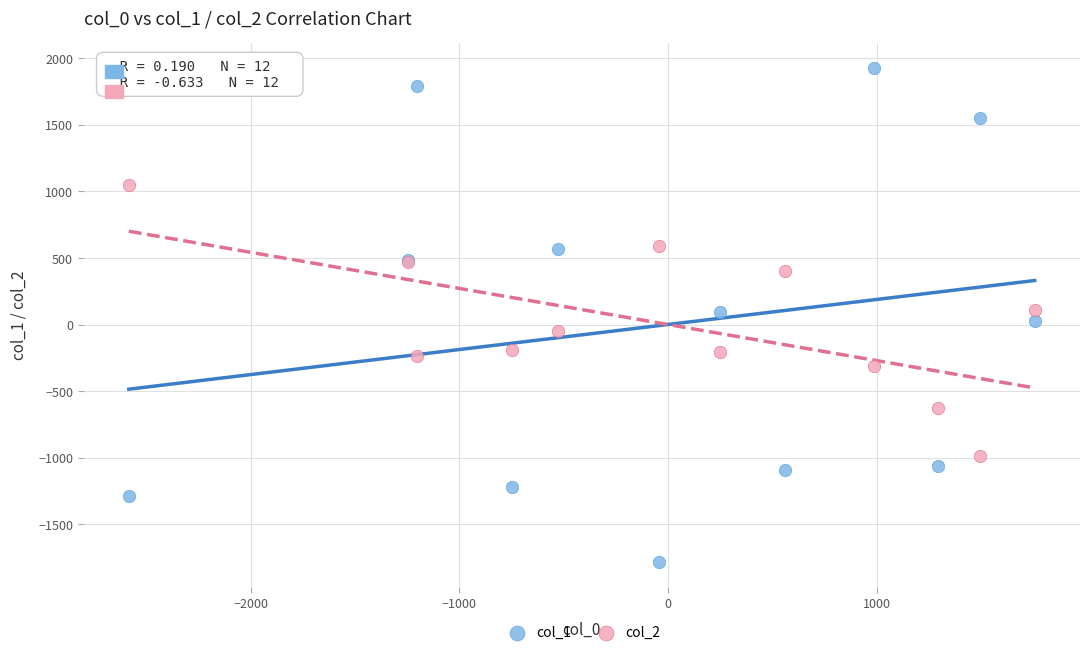

Which series reaches the maximum Y coordinate?

col_1